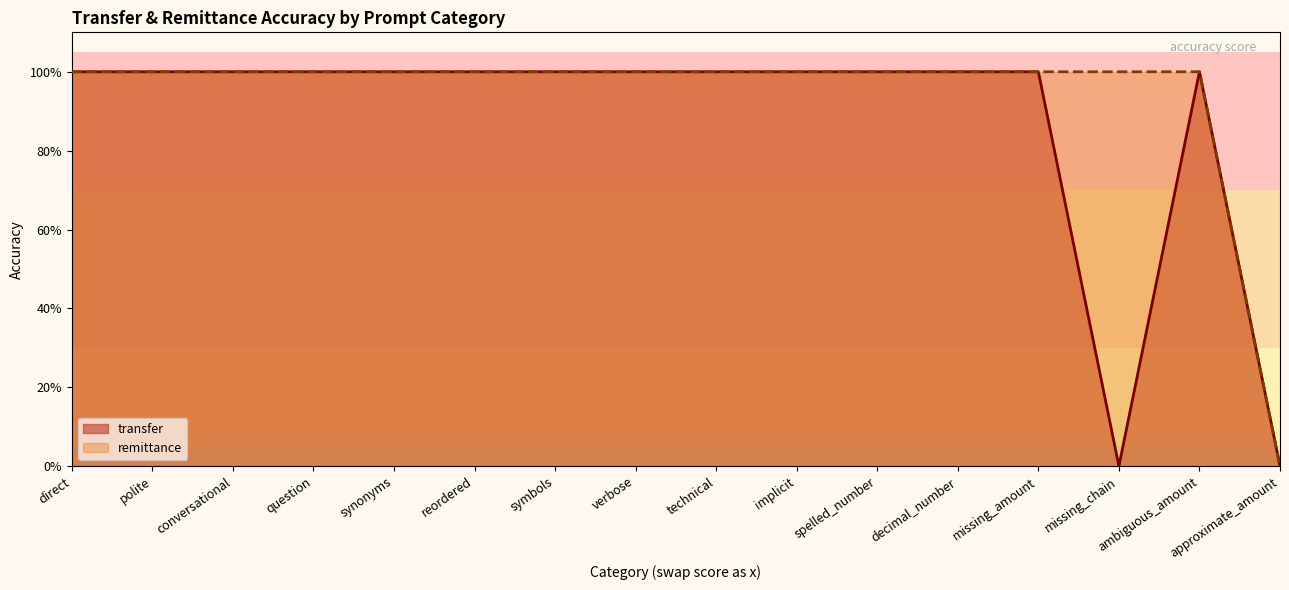

Reading left to right, what are all the values shown in this chart?

transfer: direct=1	polite=1	conversational=1	question=1	synonyms=1	reordered=1	symbols=1	verbose=1	technical=1	implicit=1	spelled_number=1	decimal_number=1	missing_amount=1	missing_chain=0	ambiguous_amount=1	approximate_amount=0
remittance: direct=1	polite=1	conversational=1	question=1	synonyms=1	reordered=1	symbols=1	verbose=1	technical=1	implicit=1	spelled_number=1	decimal_number=1	missing_amount=1	missing_chain=1	ambiguous_amount=1	approximate_amount=0